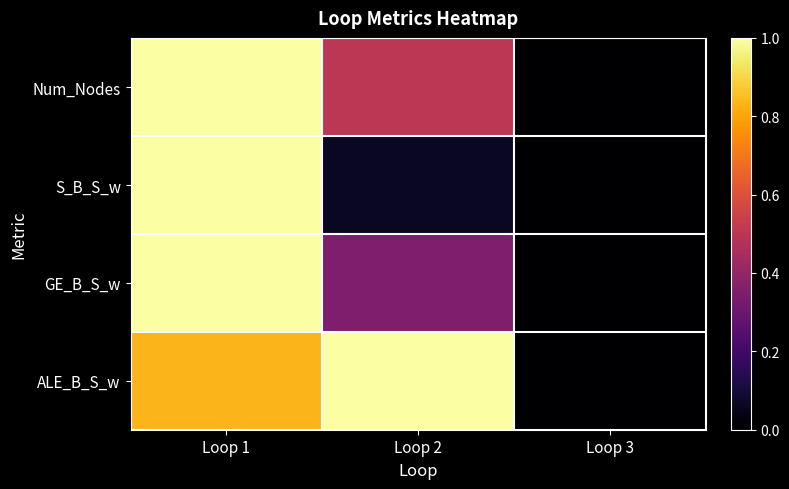

Which series has the largest total across all categories?

ALE_B_S_w